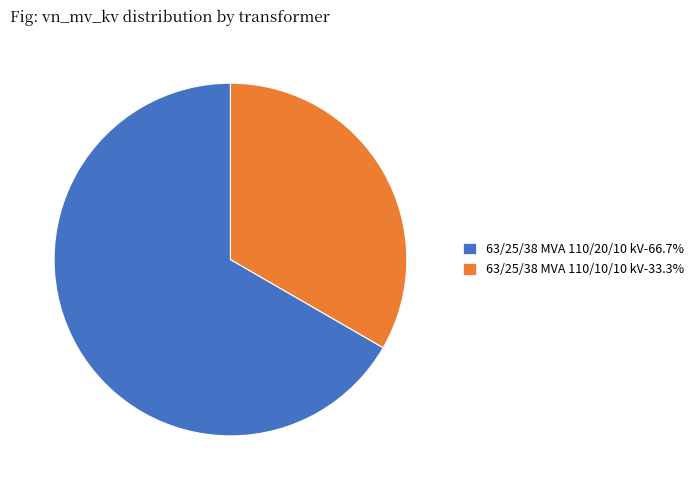

Is there any slice that represents more than half of the pie?

Yes